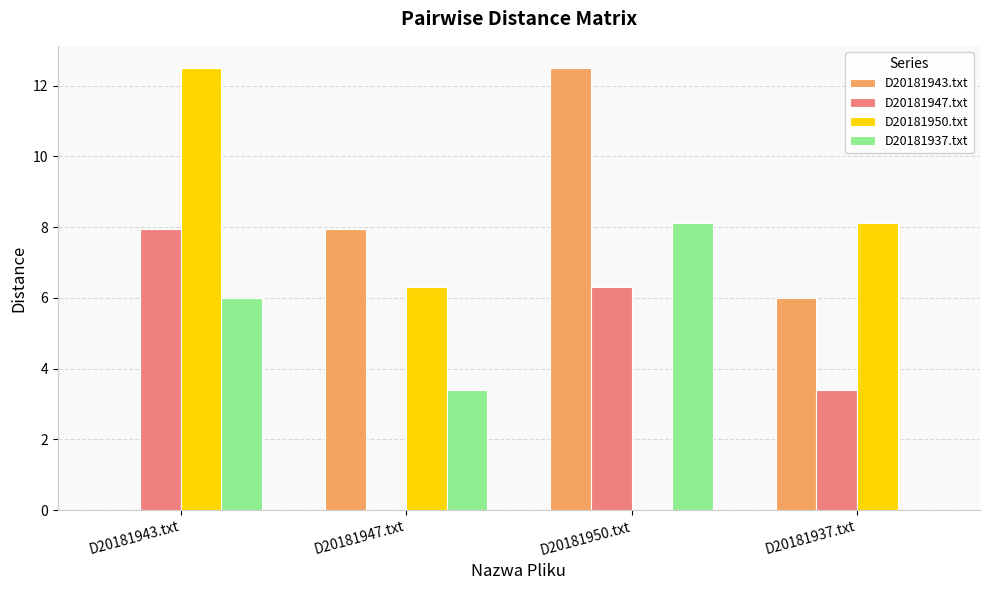

Which series has the largest total across all categories?

D20181950.txt